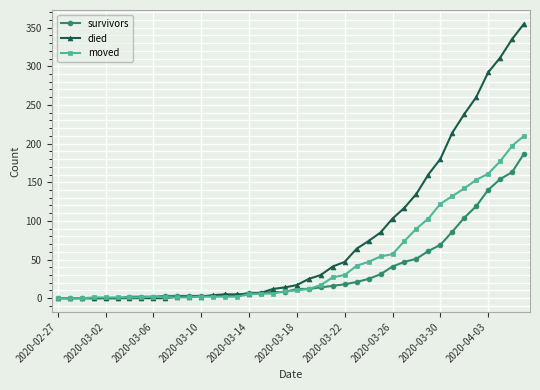

What is the maximum value shown in the chart?

355